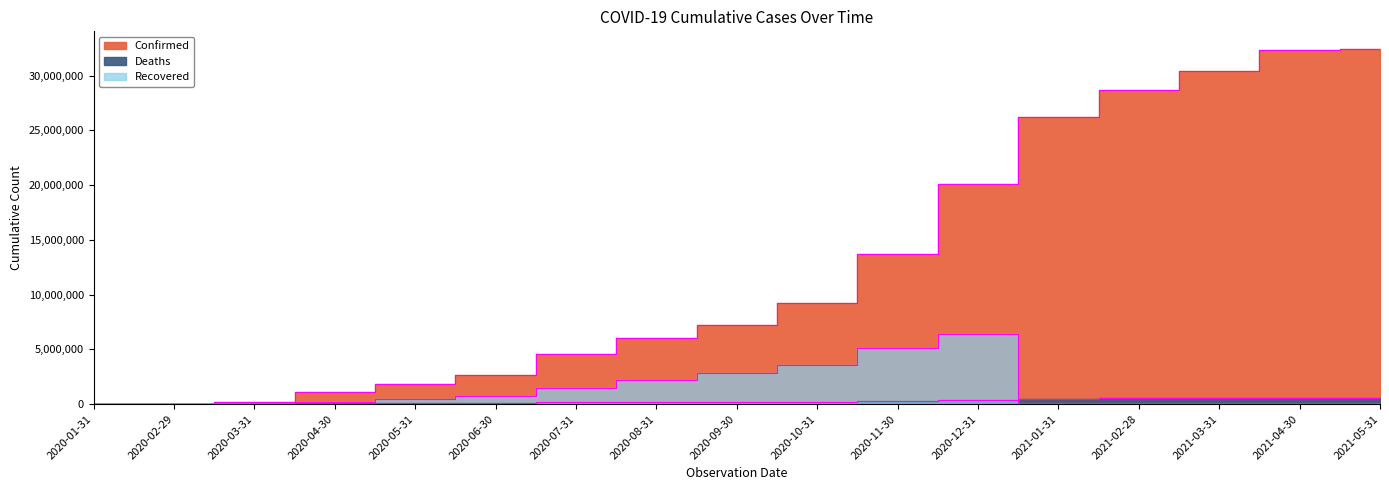

Which series has the widest spread of values?

Confirmed